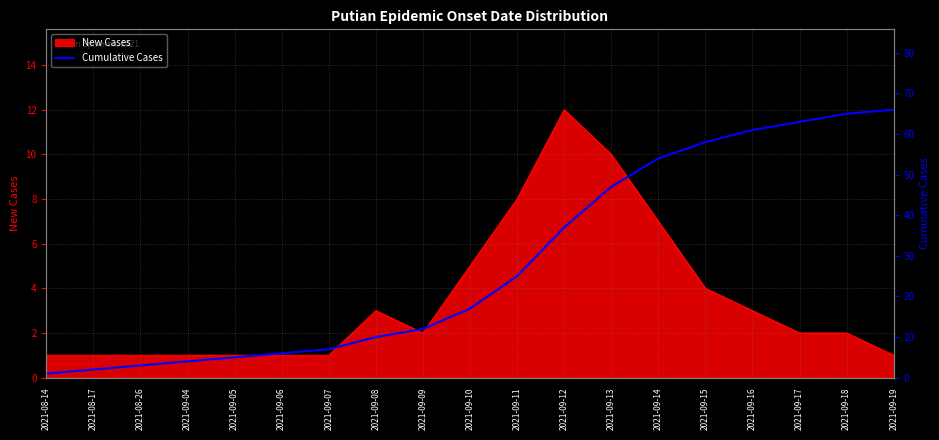

The New Cases series shows 8 at 2021-09-11. True or false?

True